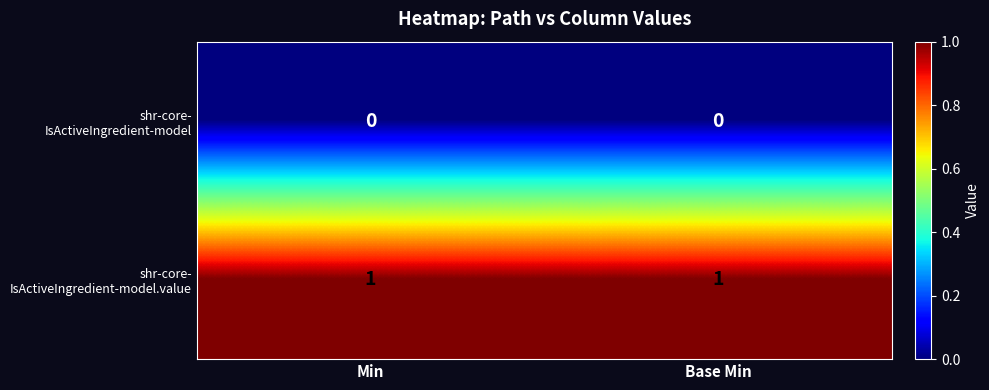

What is the difference between the highest and lowest values at Base Min?

1